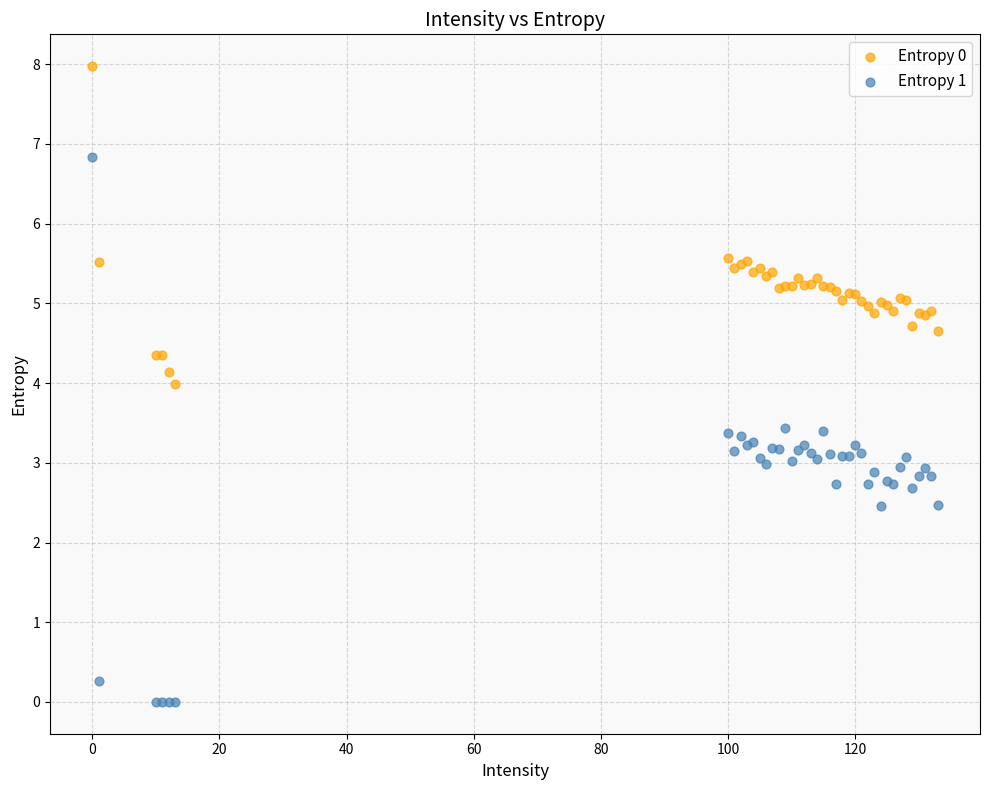

Which series has the largest Y range (max minus min)?

Entropy 1